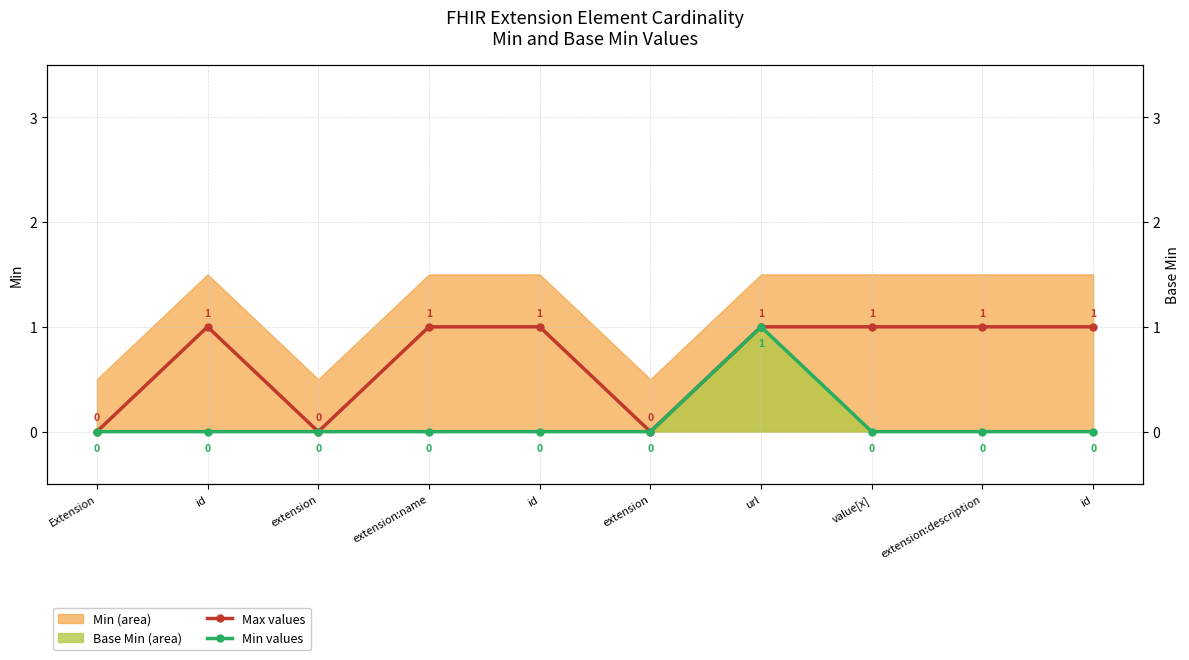

True or false: Max values and Min values intersect in this chart.

False